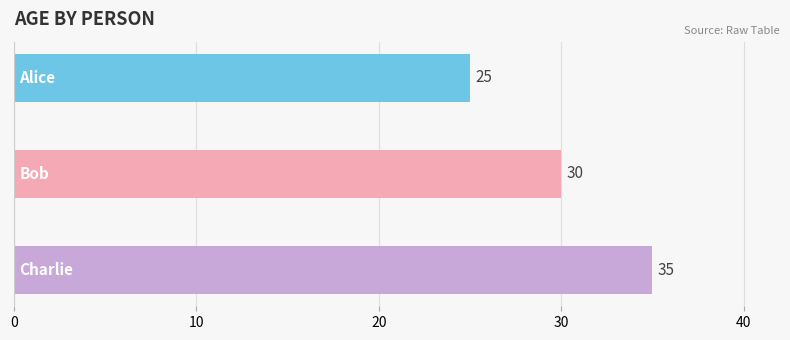

What is the value of the 2nd bar from the top?

30